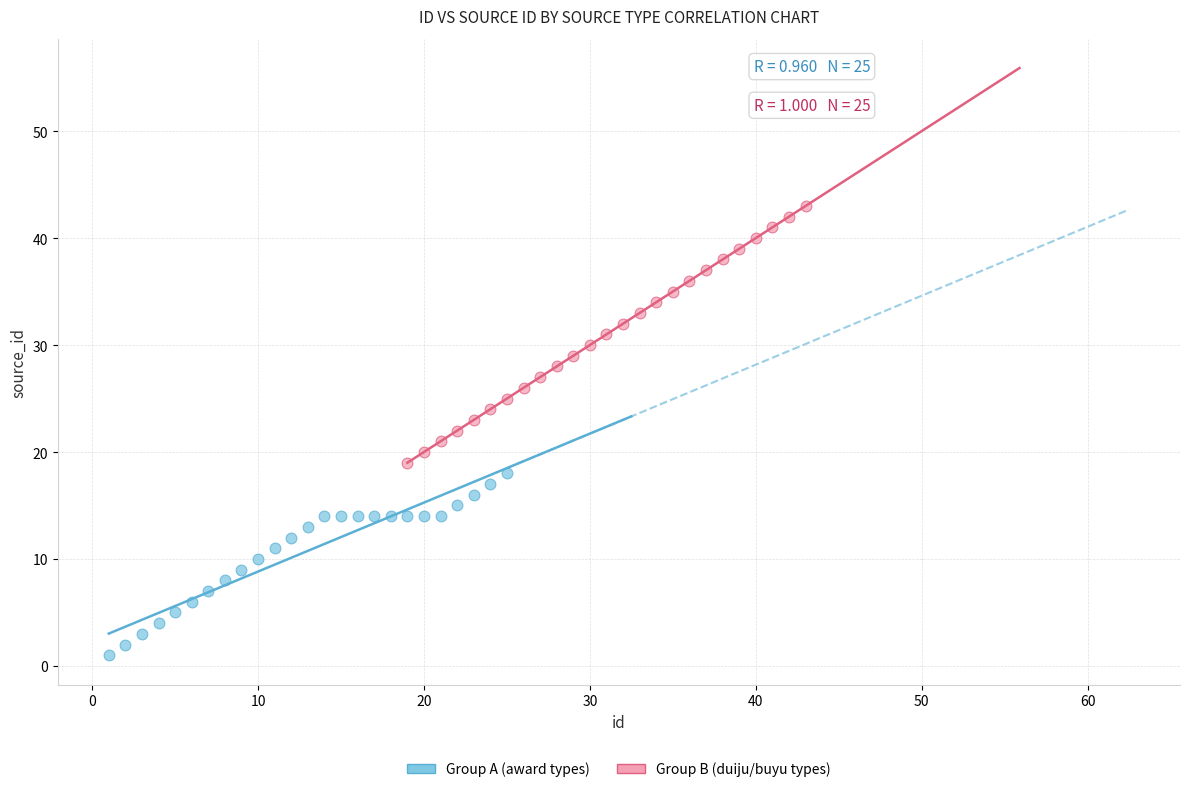

Which series reaches the maximum Y coordinate?

Group B (duiju/buyu types)